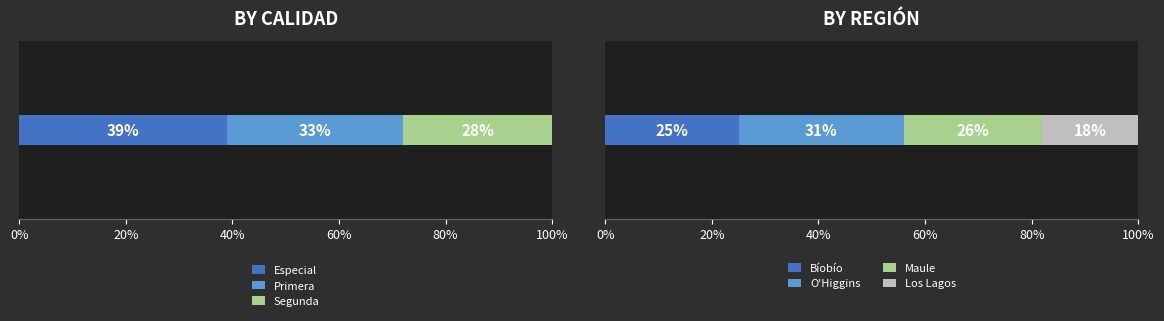

What is the lowest value of the Especial series?

39